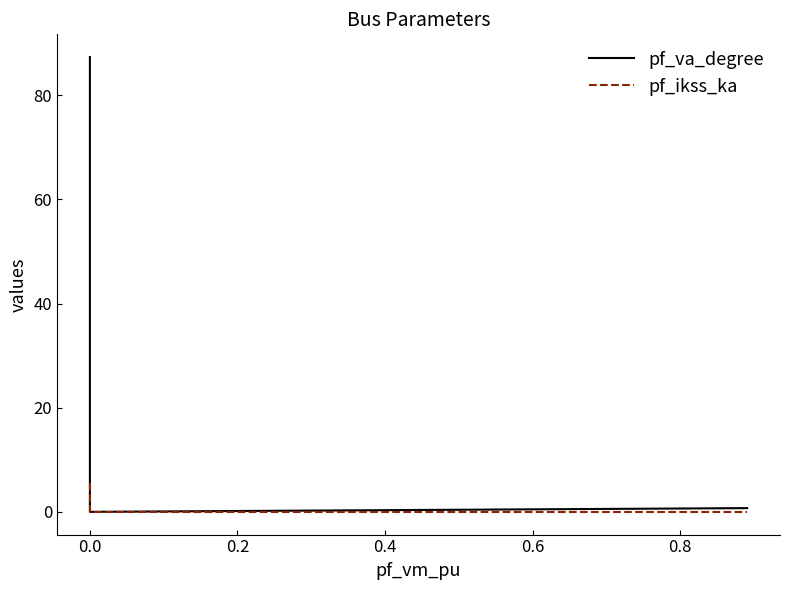

What is the difference between the second highest and minimum values in the pf_va_degree series?

0.7